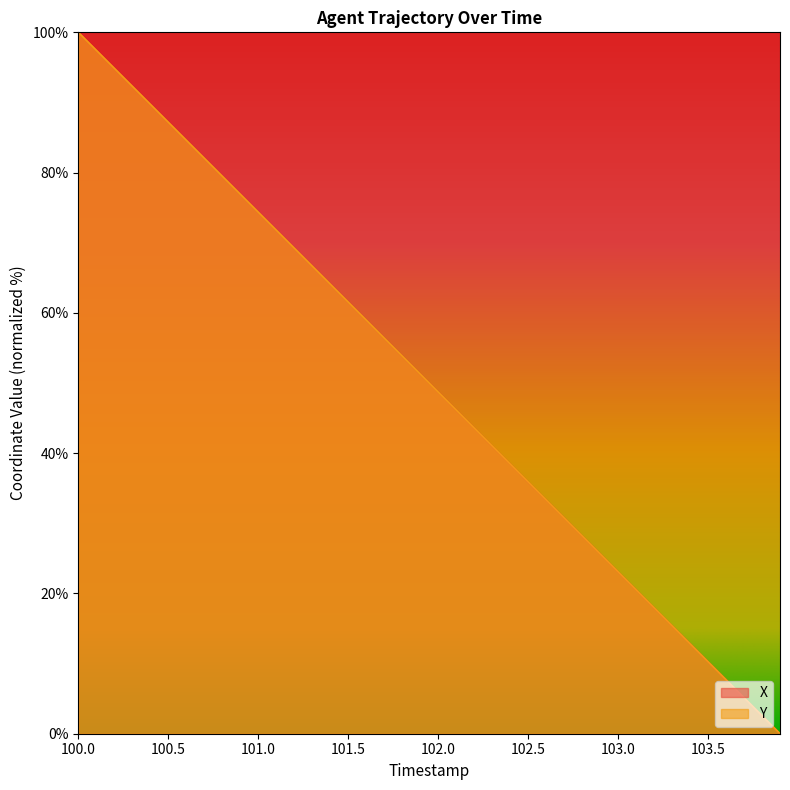

At which category is the sum across all series the highest?

100.0